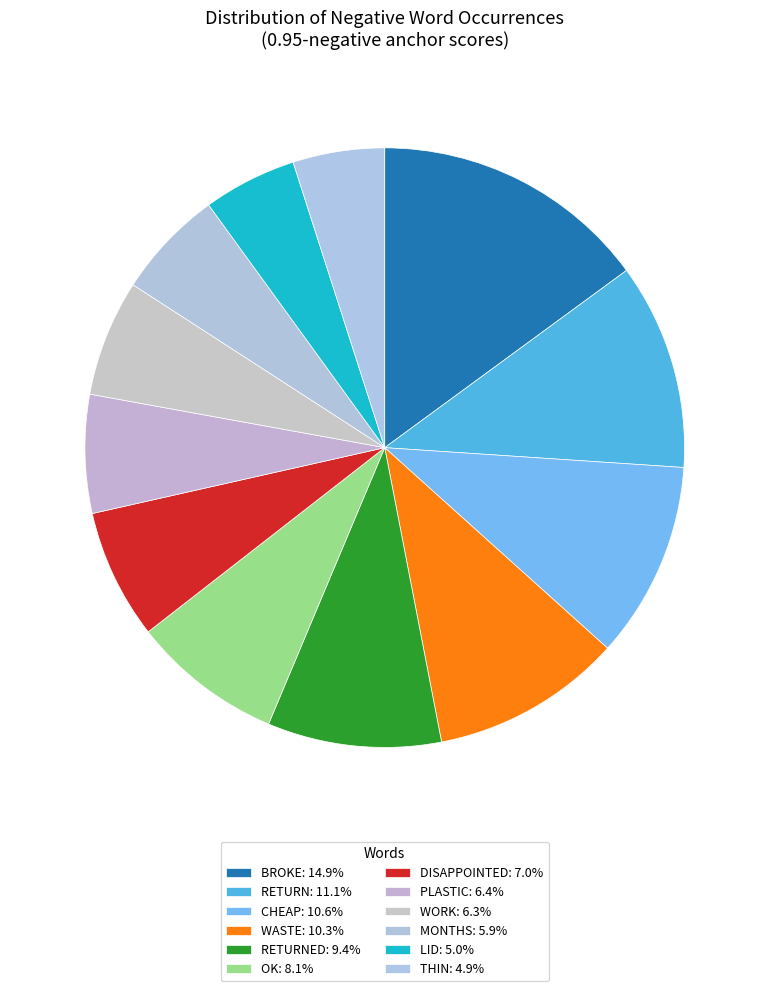

Is there a majority slice in this chart?

No